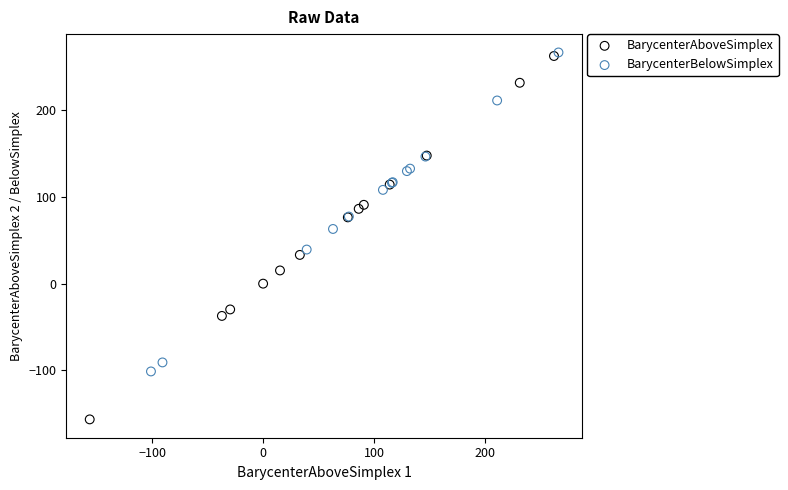

Which series contains the lowest Y value?

BarycenterAboveSimplex